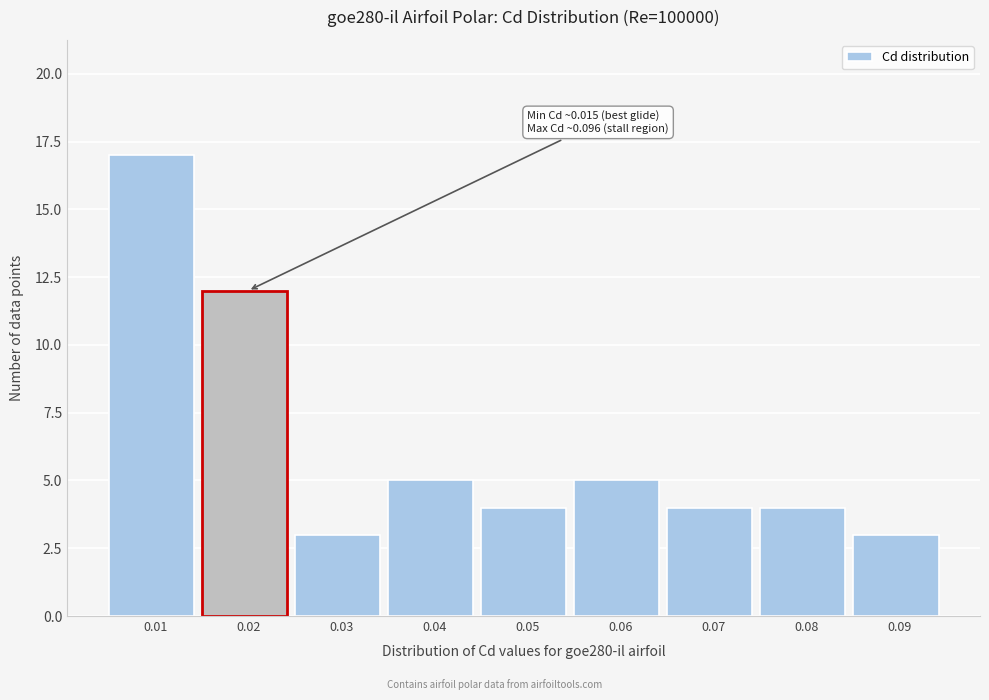

Reading left to right, list all the values displayed in this chart.

17	12	3	5	4	5	4	4	3